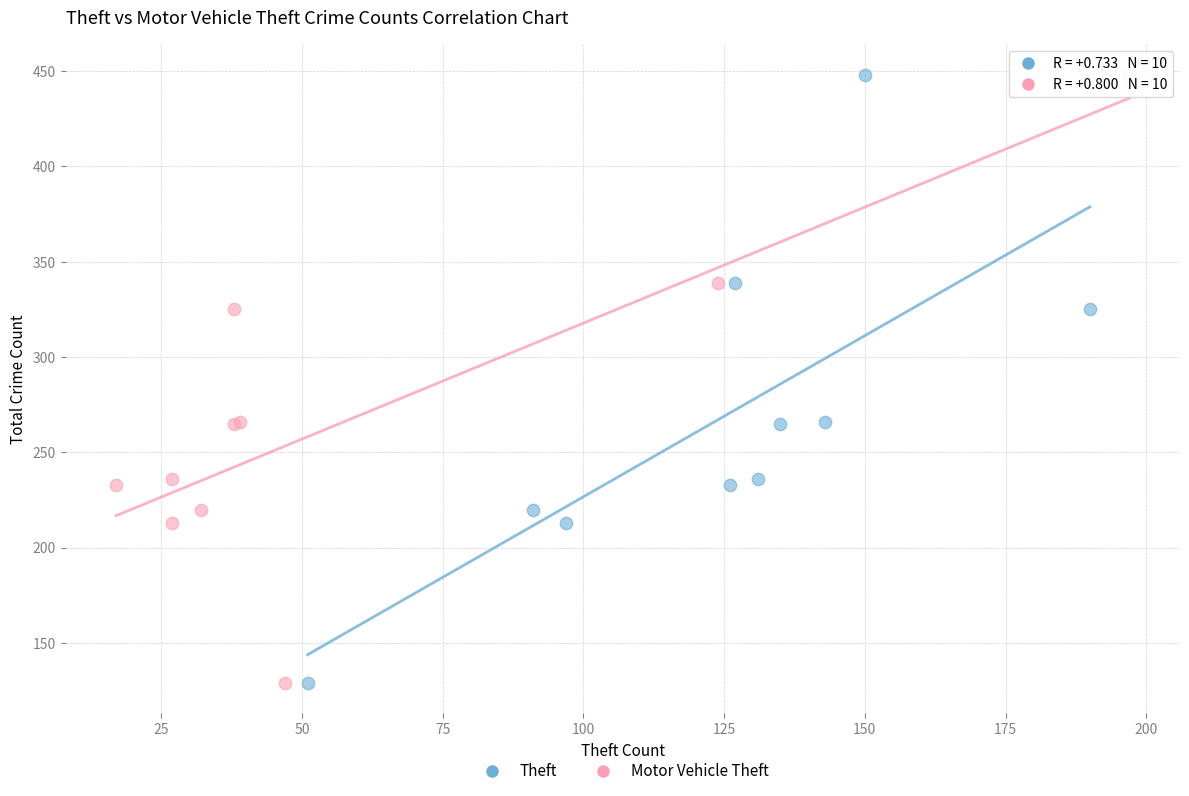

What are all the series names shown in the legend?

Theft, Motor Vehicle Theft